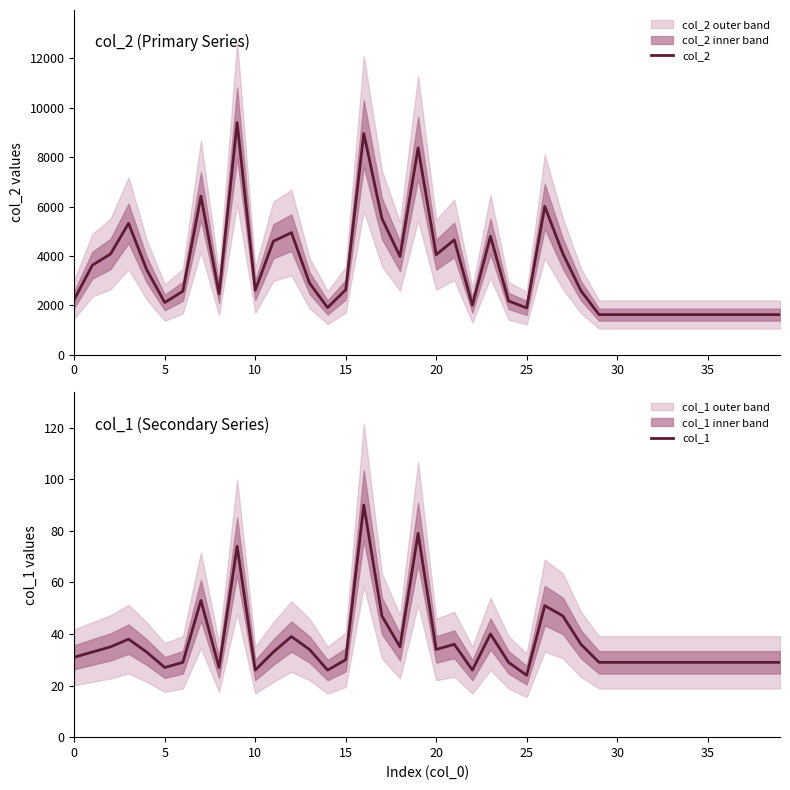

Where is the first local minimum for col_2?

5